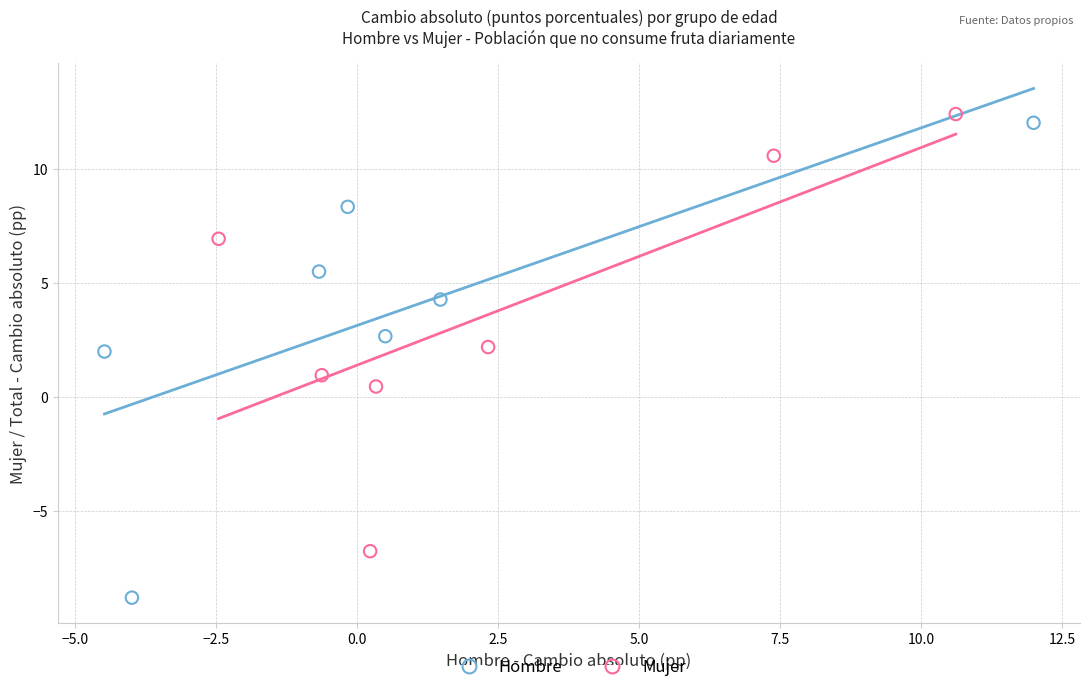

Which series contains the lowest Y value?

Hombre